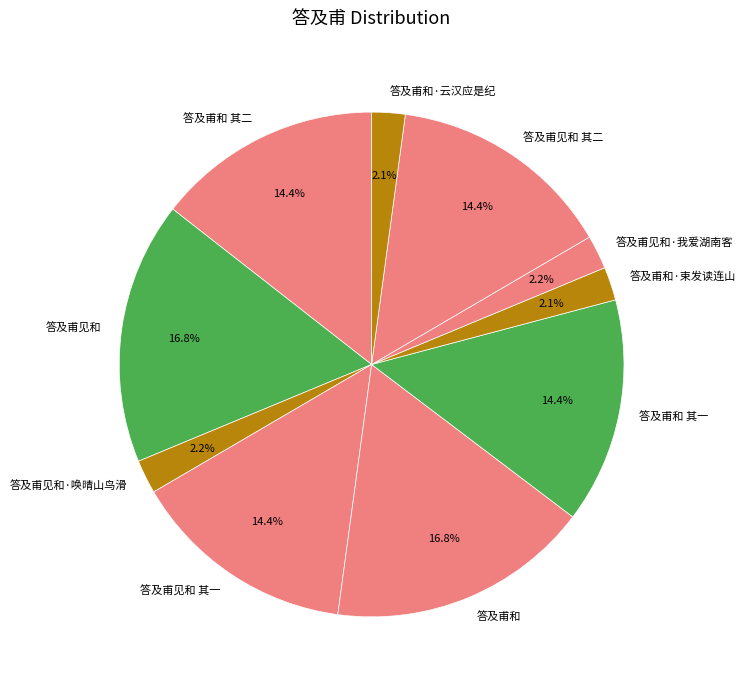

Between 答及甫和 其二 and 答及甫和·束发读连山, which is larger?

答及甫和 其二